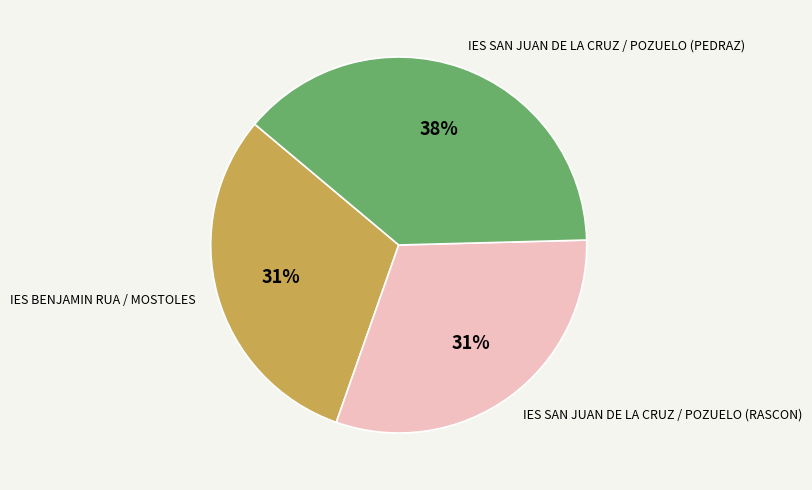

Do IES SAN JUAN DE LA CRUZ / POZUELO (PEDRAZ) and IES BENJAMIN RUA / MOSTOLES together represent more than half of the pie?

Yes